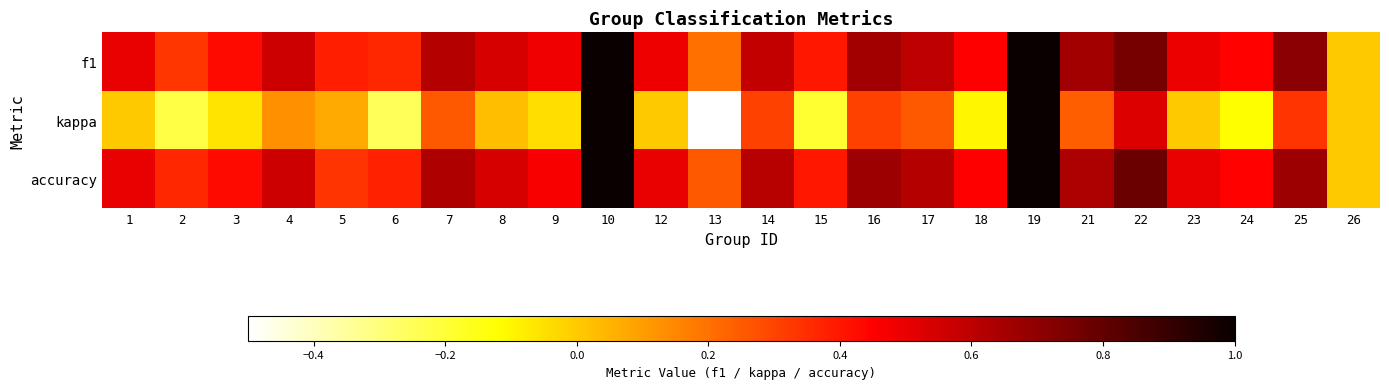

At 3, list the series in order from largest to smallest.

f1, accuracy, kappa